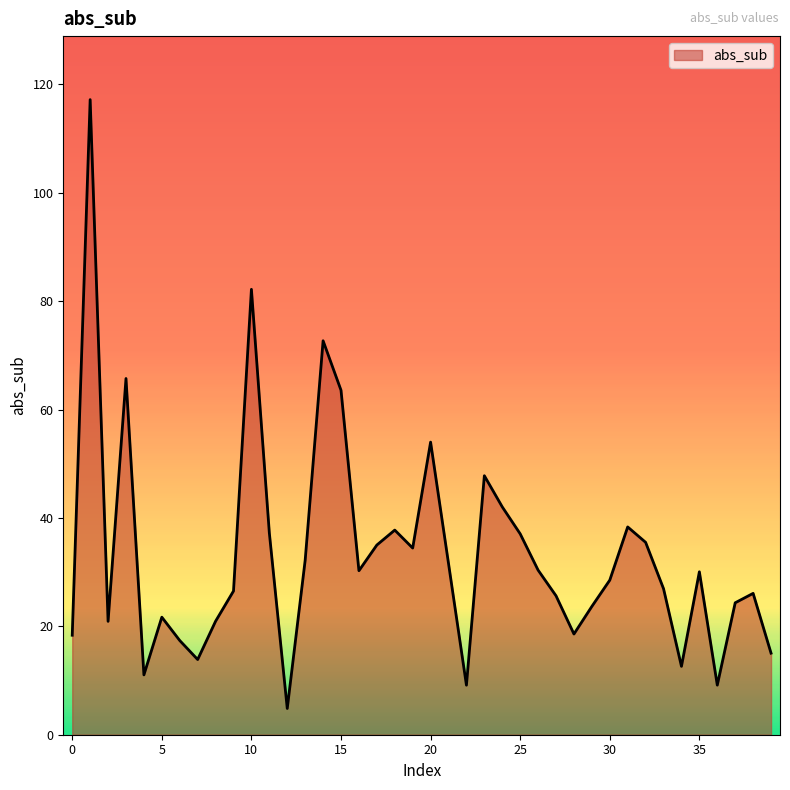

How many lines are shown in the chart?

1